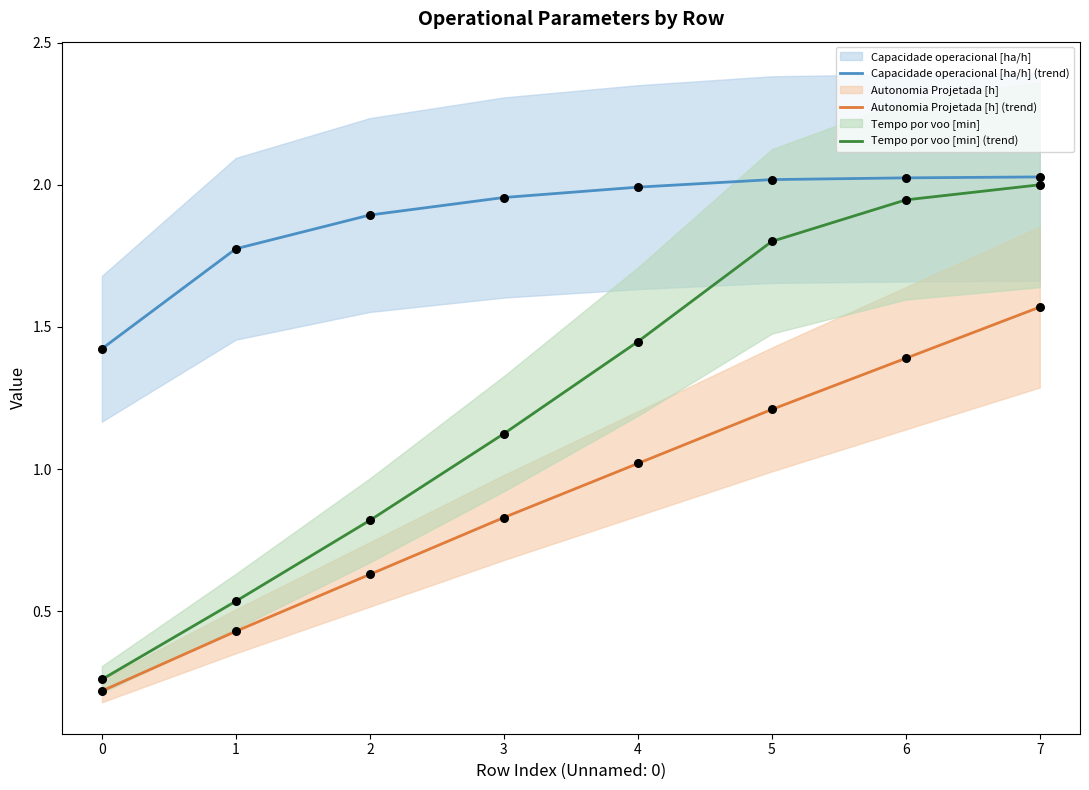

Which series reaches the minimum Y coordinate?

Autonomia Projetada [h] (trend)